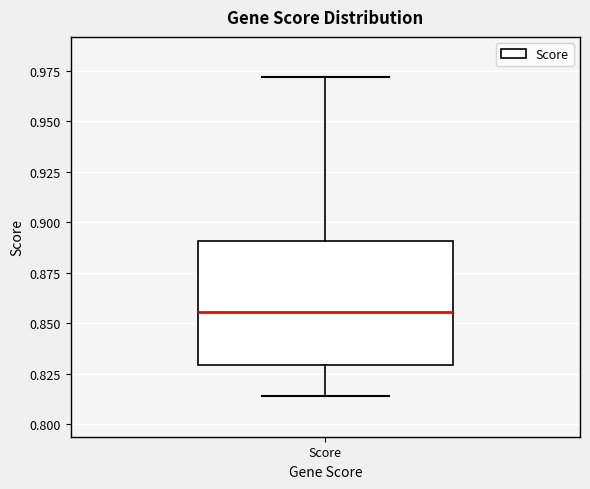

Read this box plot against the y-axis: the position of the median line, the range covered by the box, and the ends of both whiskers. The values are not printed on the chart, so give them approximately, as read against the axis.

median 0.855, box 0.830 to 0.890, whiskers 0.815 to 0.970